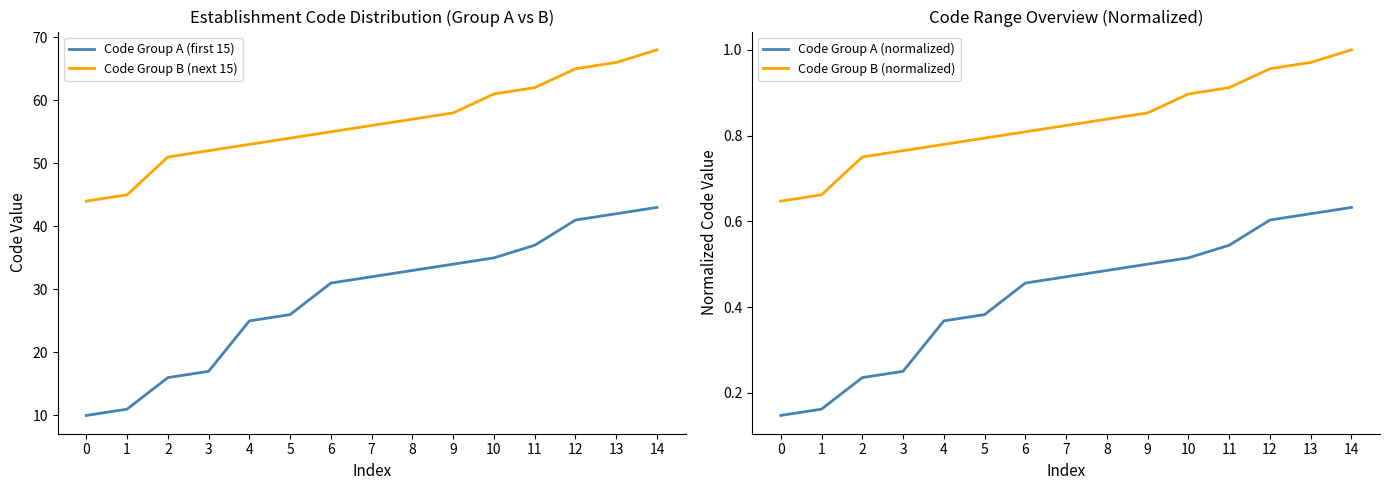

What is the average value of the Code Group B (normalized) series?

0.8